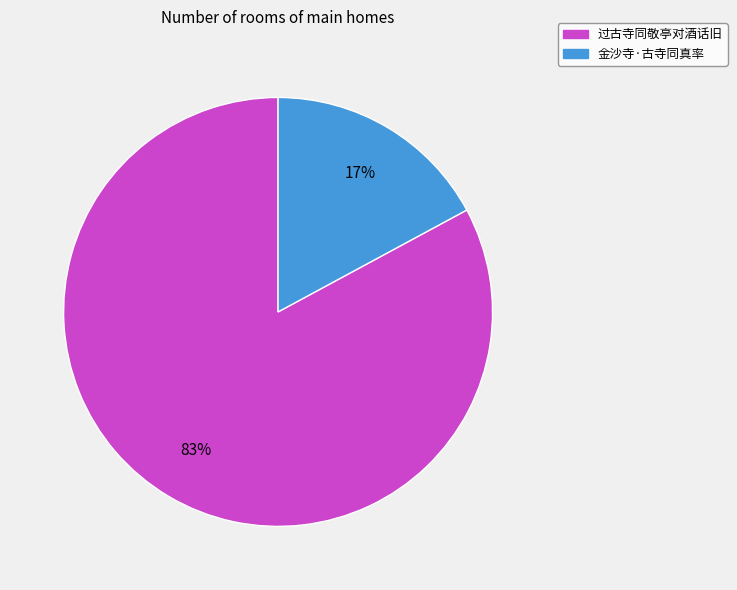

To the nearest percent, what is the average slice percentage?

50%